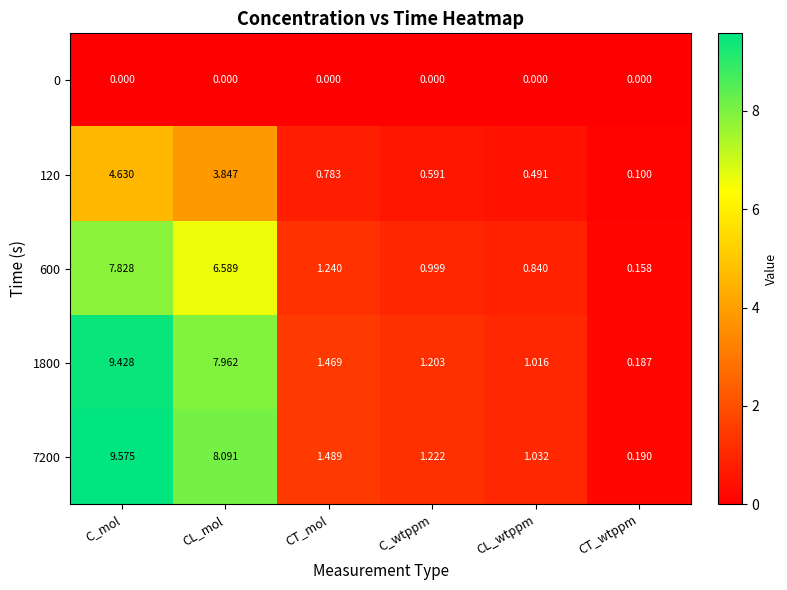

List the labels in order of 1800 value, largest first.

C_mol, CL_mol, CT_mol, C_wtppm, CL_wtppm, CT_wtppm